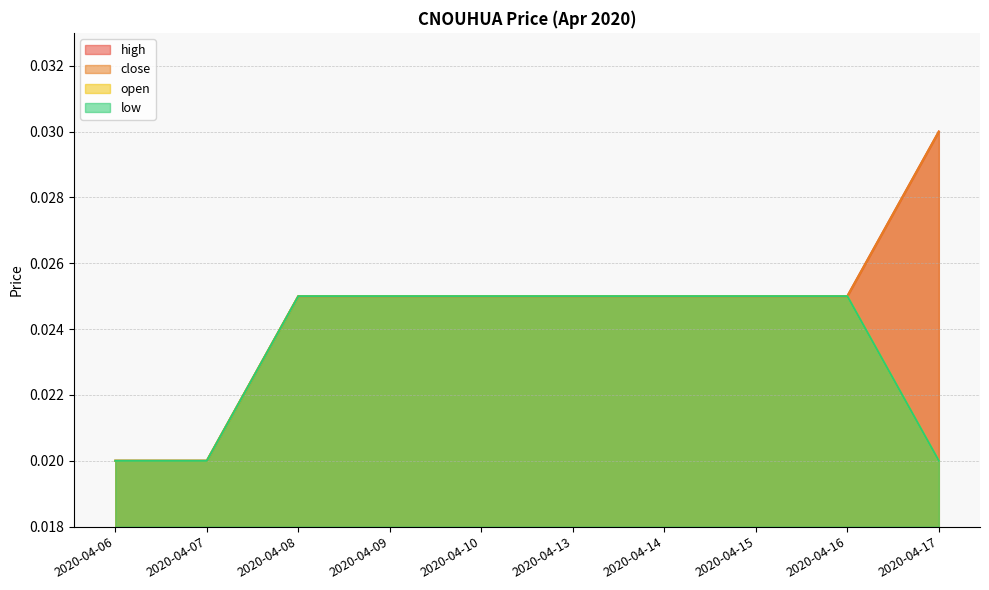

Does the chart have visible grid lines?

Yes